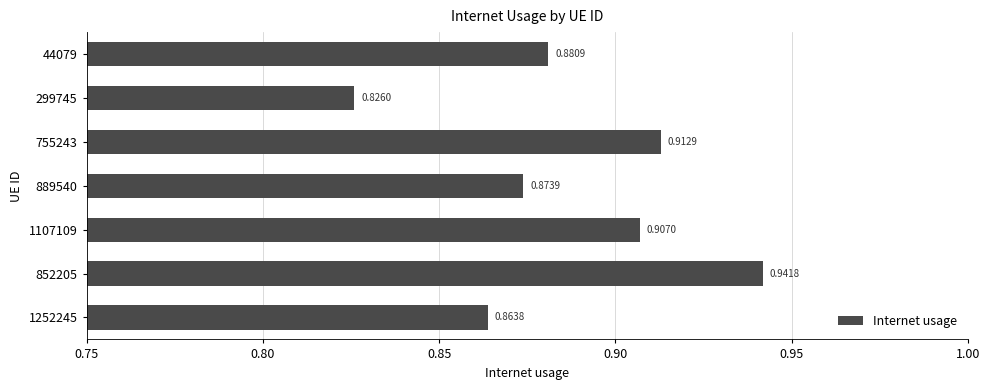

Rank the categories by value from lowest to highest.

299745, 1252245, 889540, 44079, 1107109, 755243, 852205